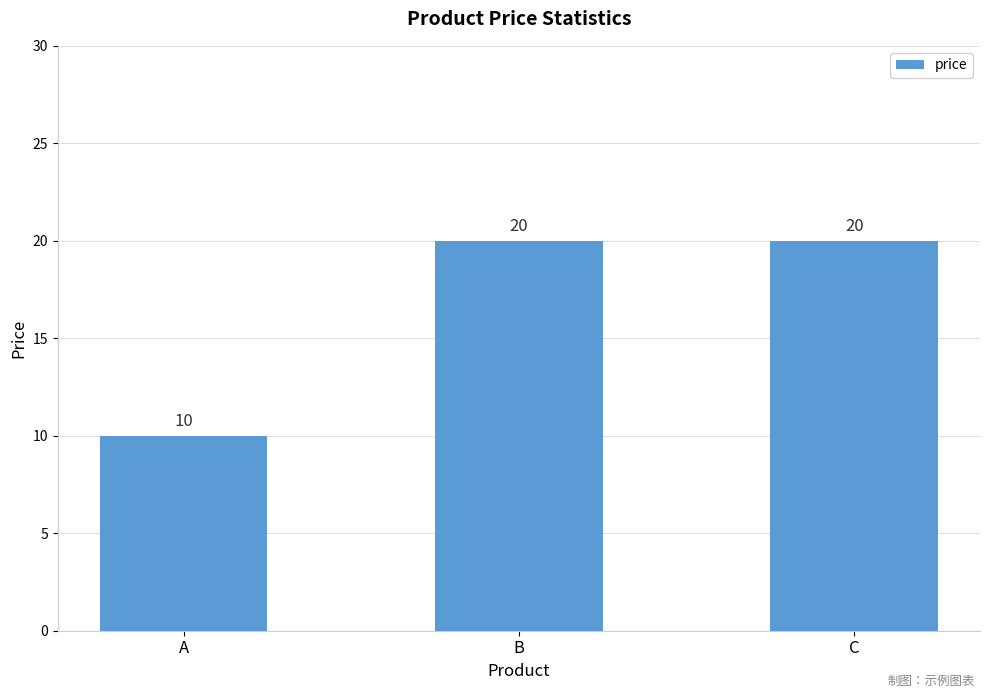

What is the change in value from A to C?

+10